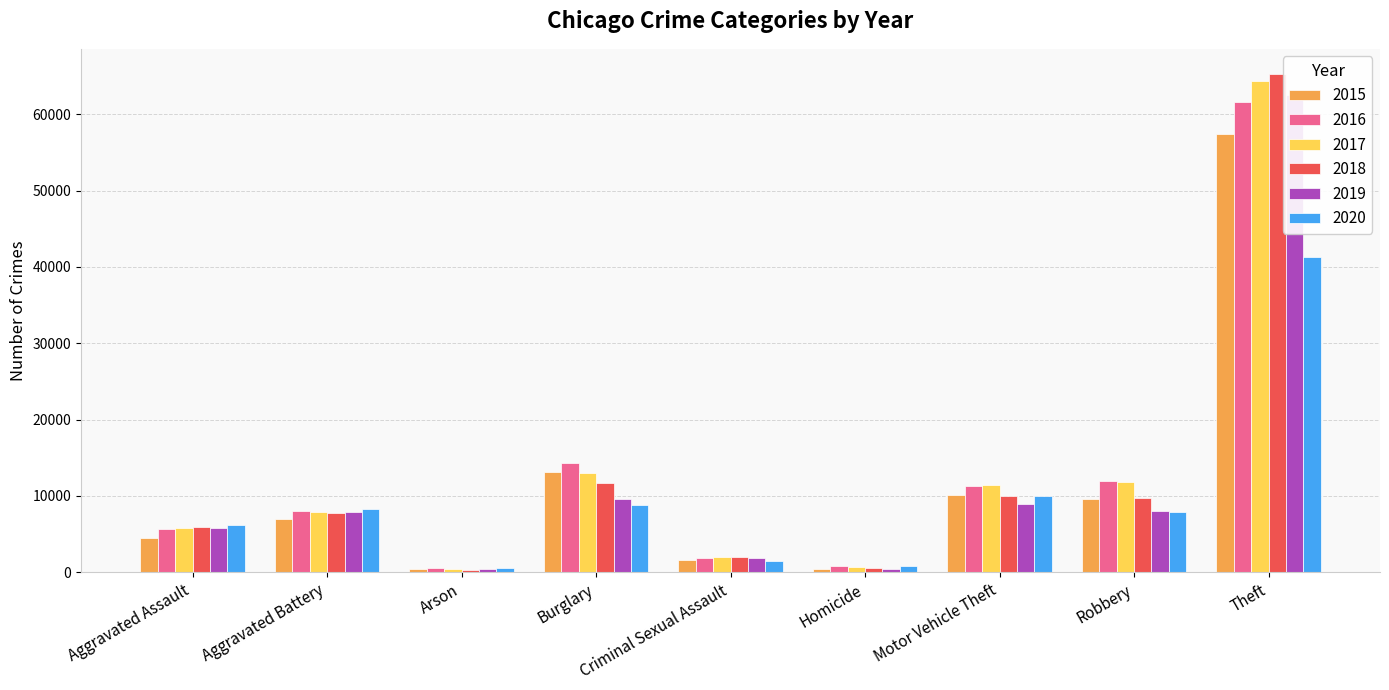

The 2017 series shows 1002 at Homicide. True or false?

False